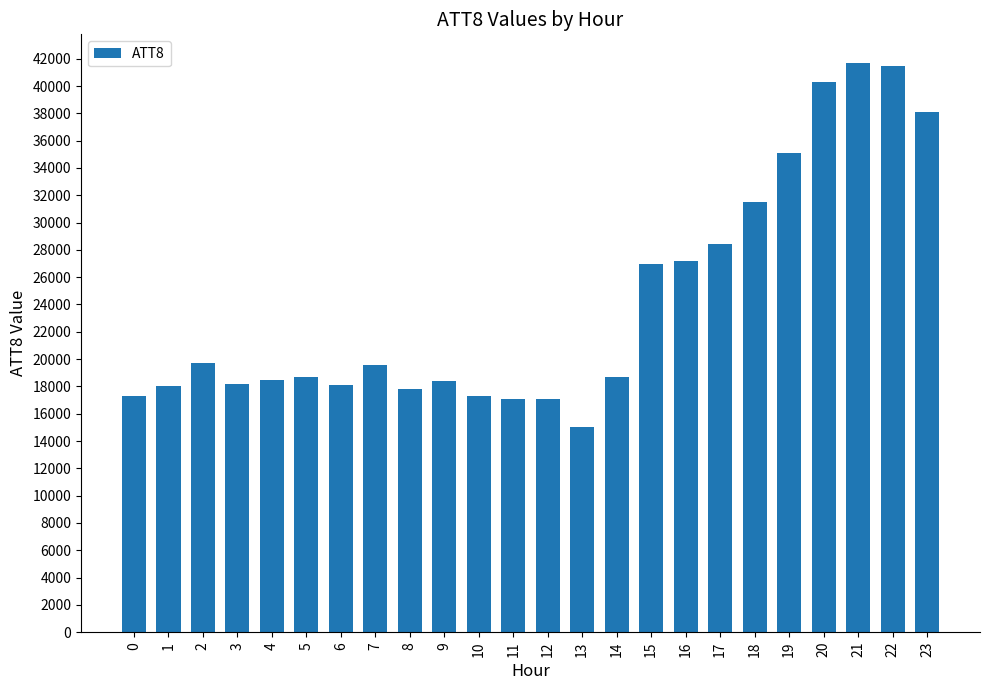

What is the ratio of the value at 16 to the value at 0?

1.6